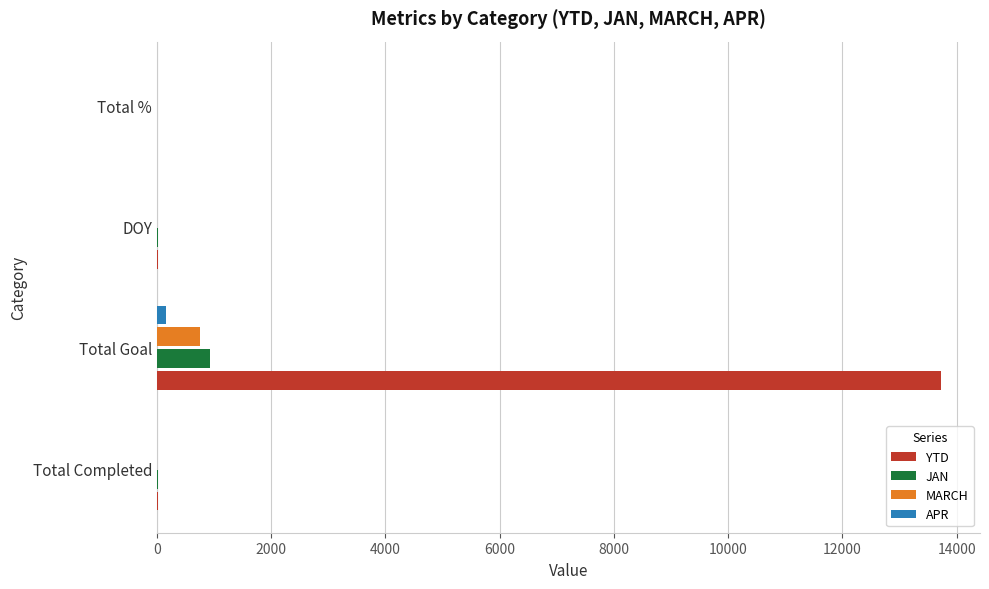

The value of JAN at Total Goal is 1462. True or false?

False